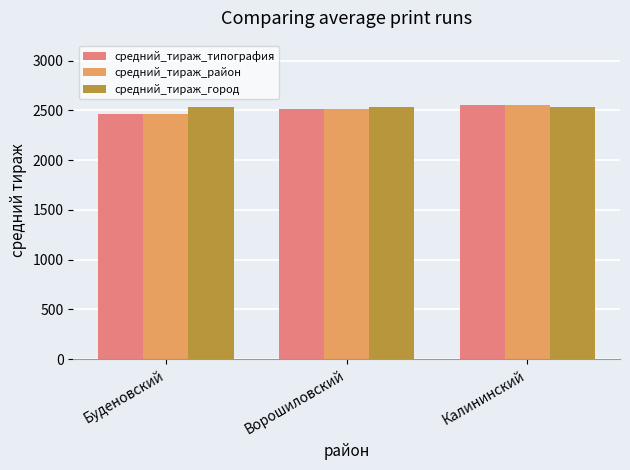

What is the sum of all средний_тираж_типография values?

7525.3